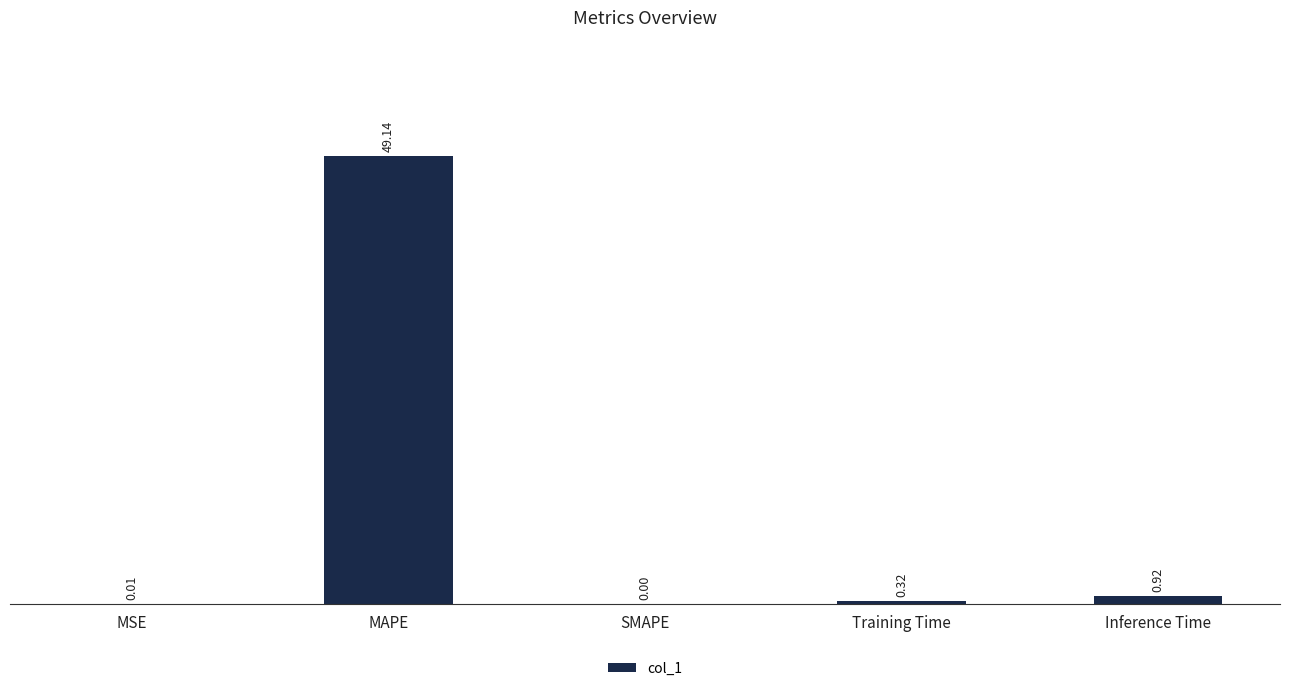

At which label is the value closest to 24?

Inference Time